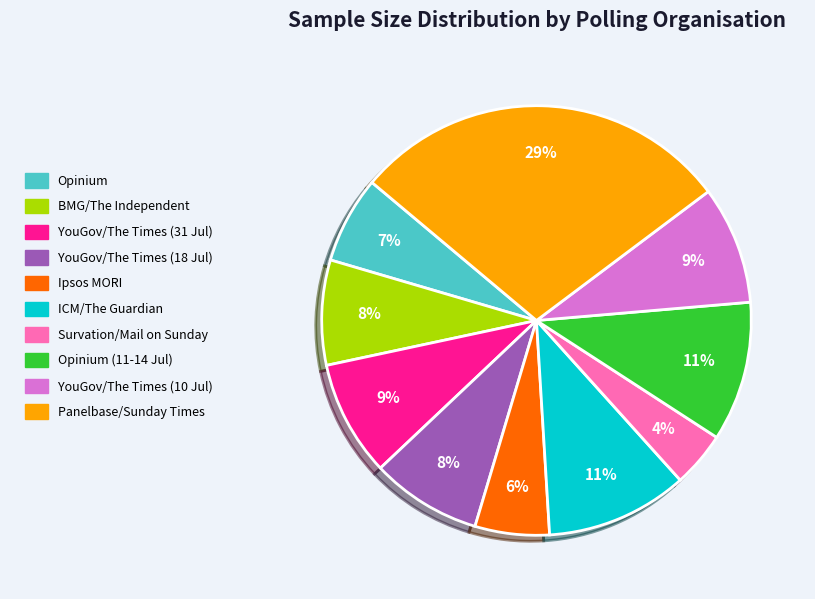

Combined, do ICM/The Guardian and BMG/The Independent account for over 50%?

No